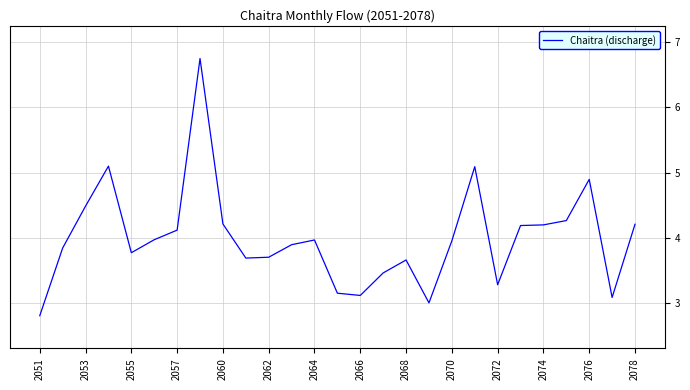

What is the smallest value displayed?

2.8